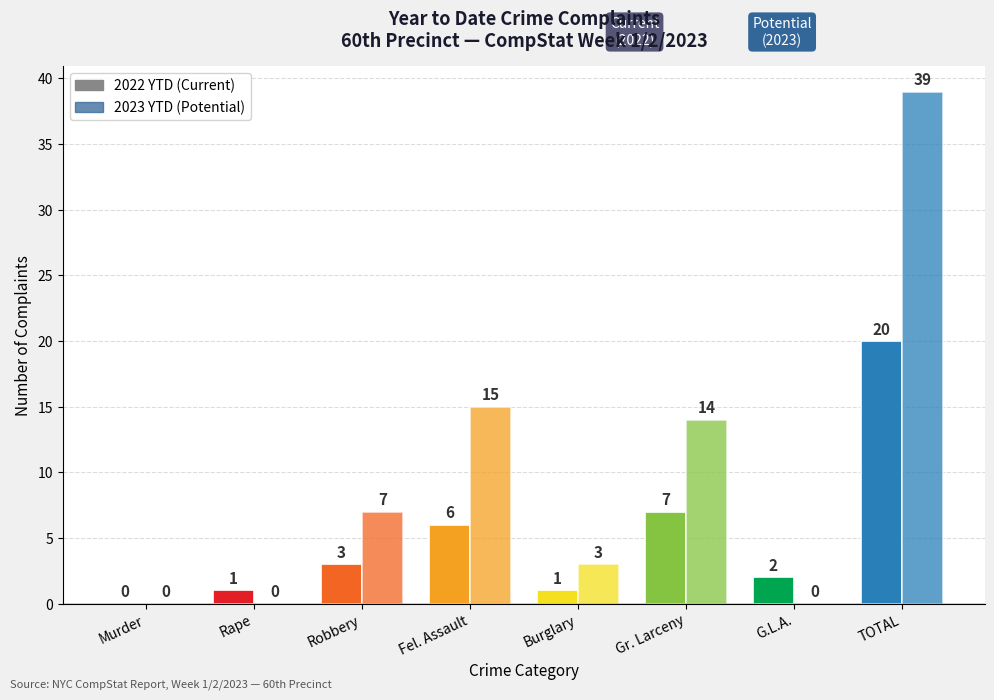

Which has a higher value, Murder or Robbery?

Robbery